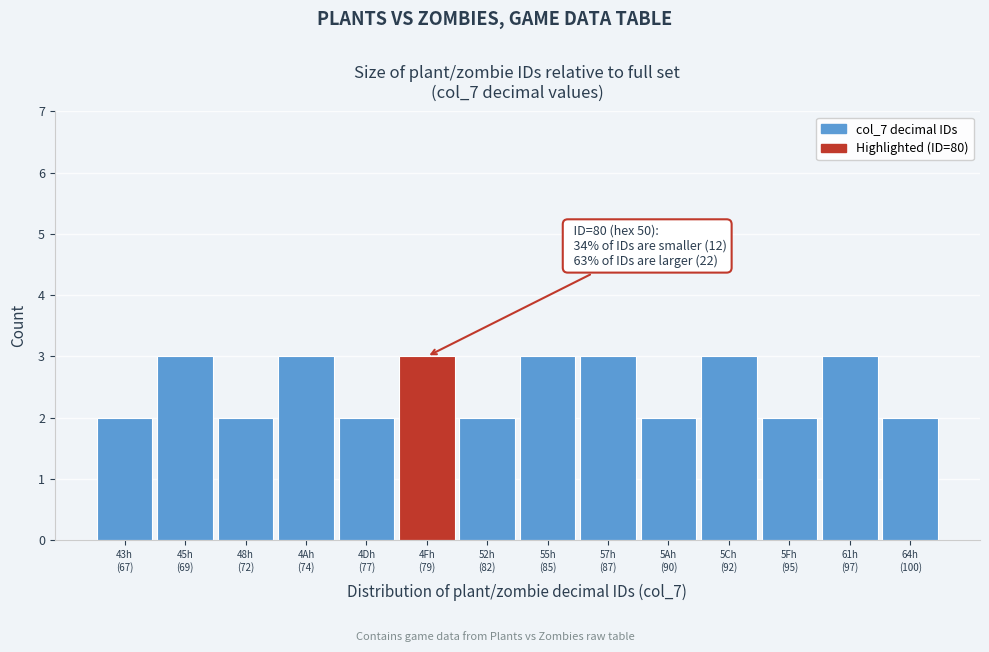

Reading left to right, list all the values displayed in this chart.

2	3	2	3	2	3	2	3	3	2	3	2	3	2